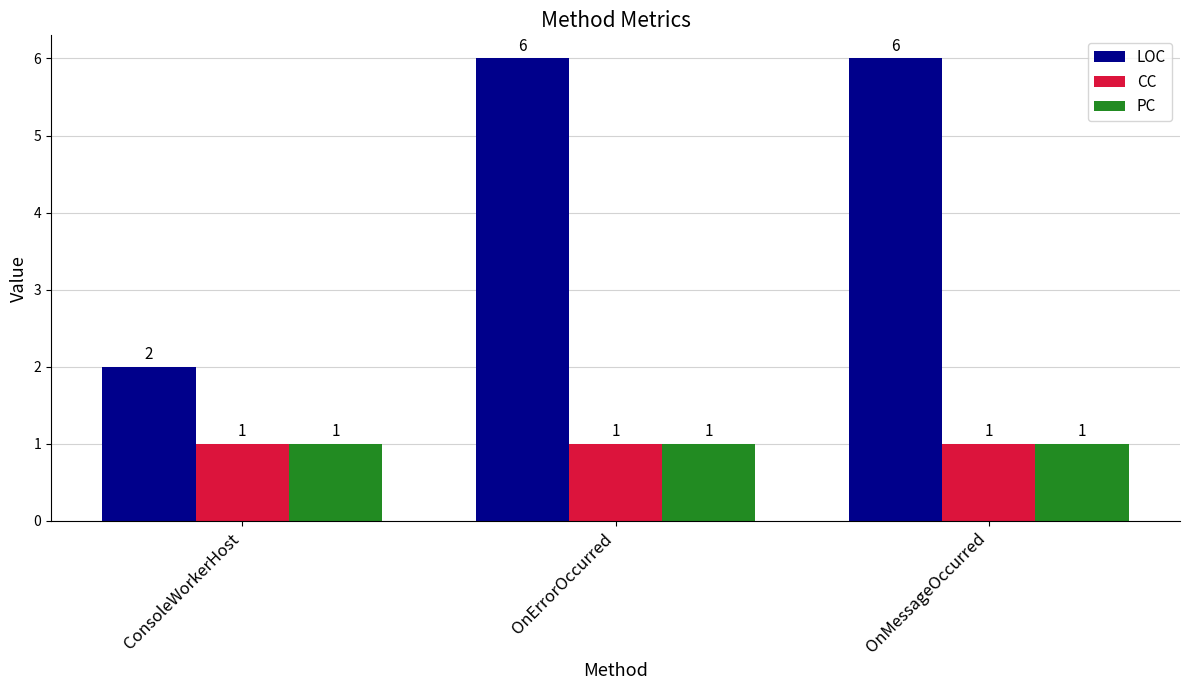

How many bars are there in each group?

3